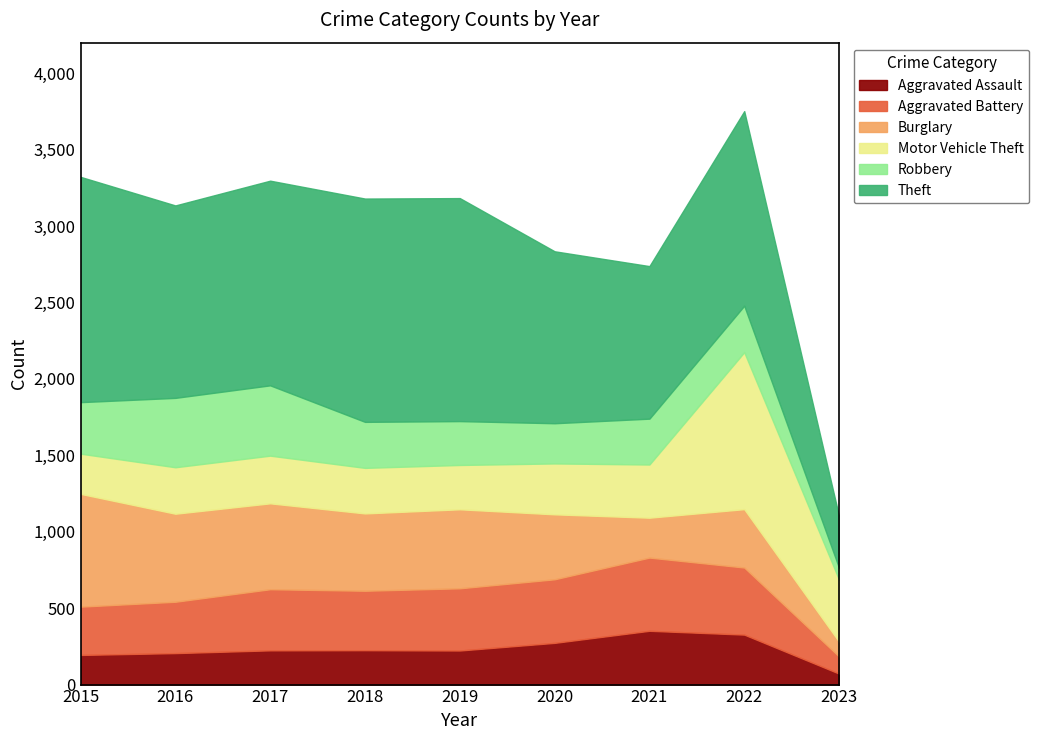

Between 2015 and 2023, which series saw the biggest shift?

Theft